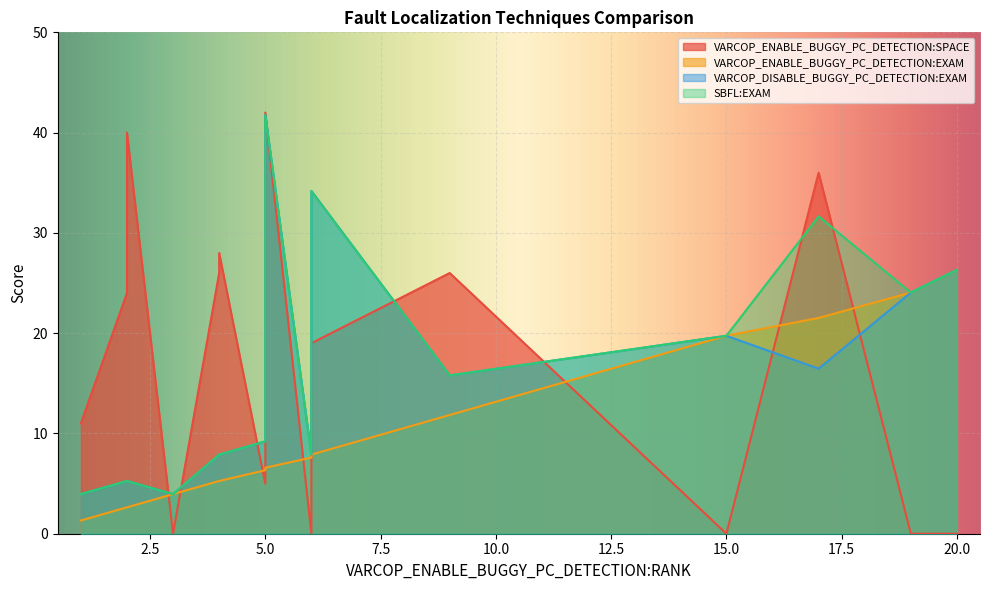

What is the sum of the VARCOP_DISABLE_BUGGY_PC_DETECTION:EXAM values at 17 and 4?

24.4